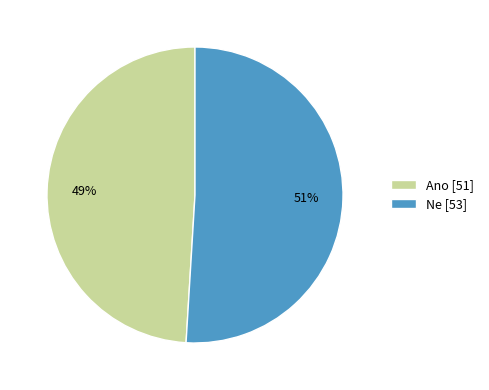

Combined, do Ne [53] and Ano [51] account for over 50%?

Yes